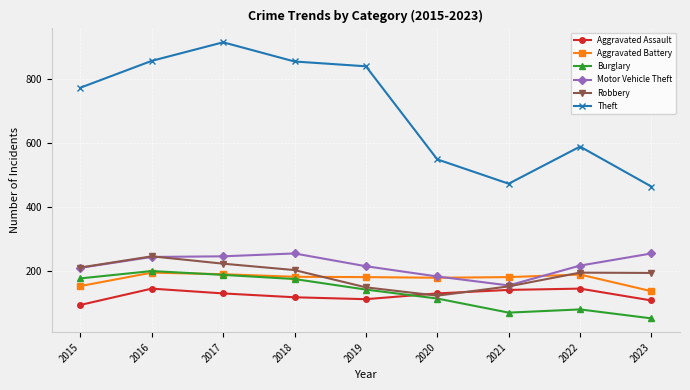

What is the minimum value shown in the chart?

53